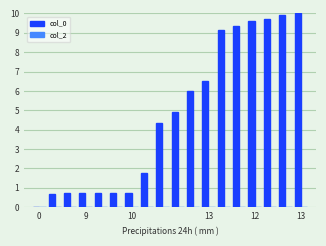

What is the greatest value displayed?

10.0